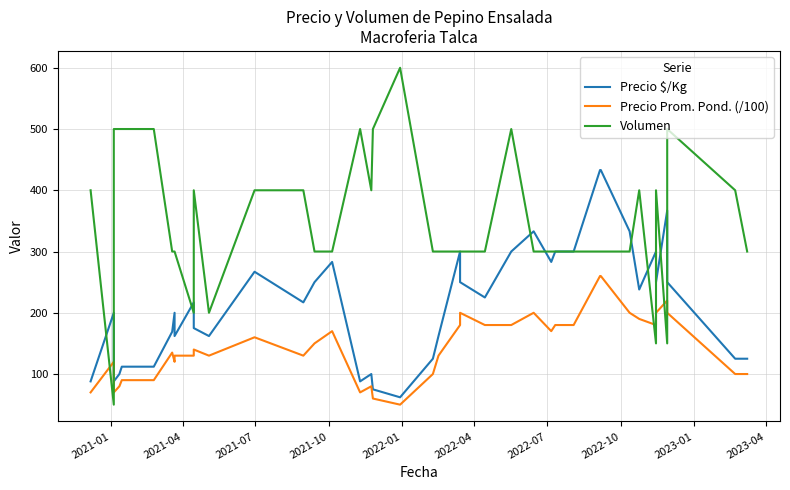

Is the value of Volumen at 14 greater than the value of Precio $/Kg at 39?

Yes